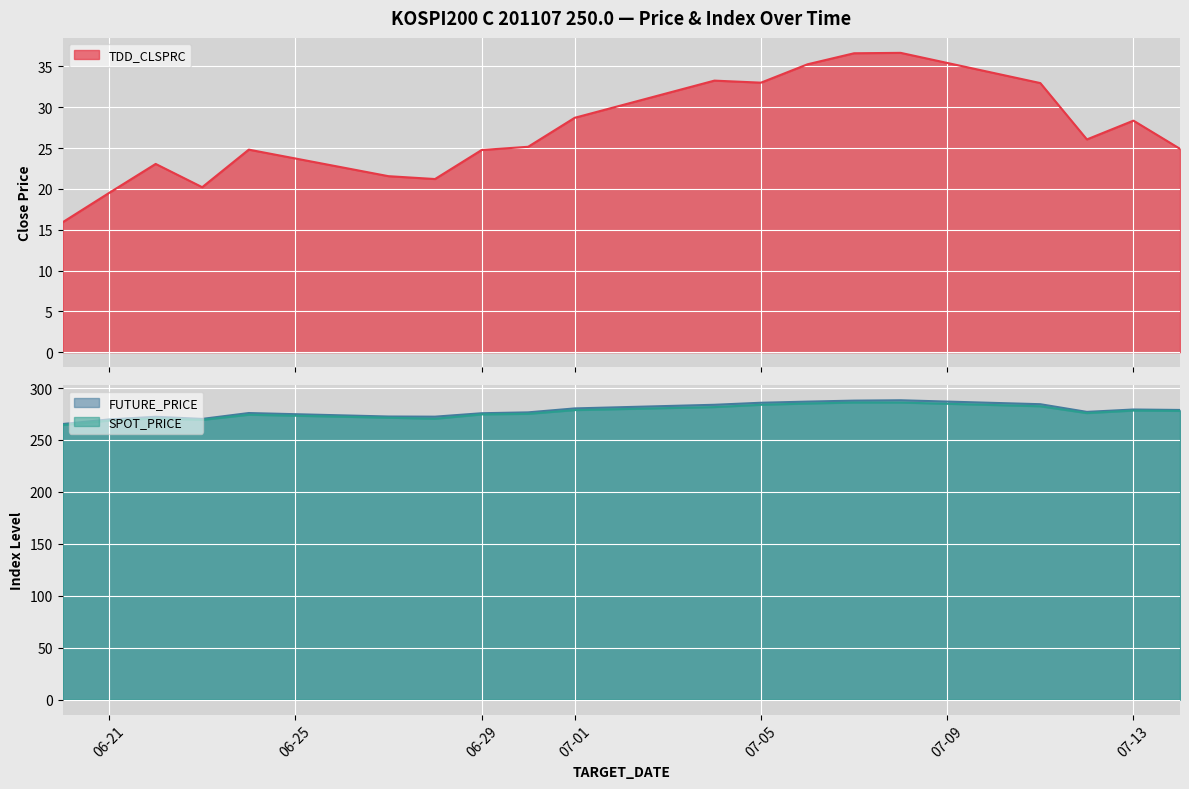

True or false: FUTURE_PRICE has a value of 275.8 at 06-29.

True